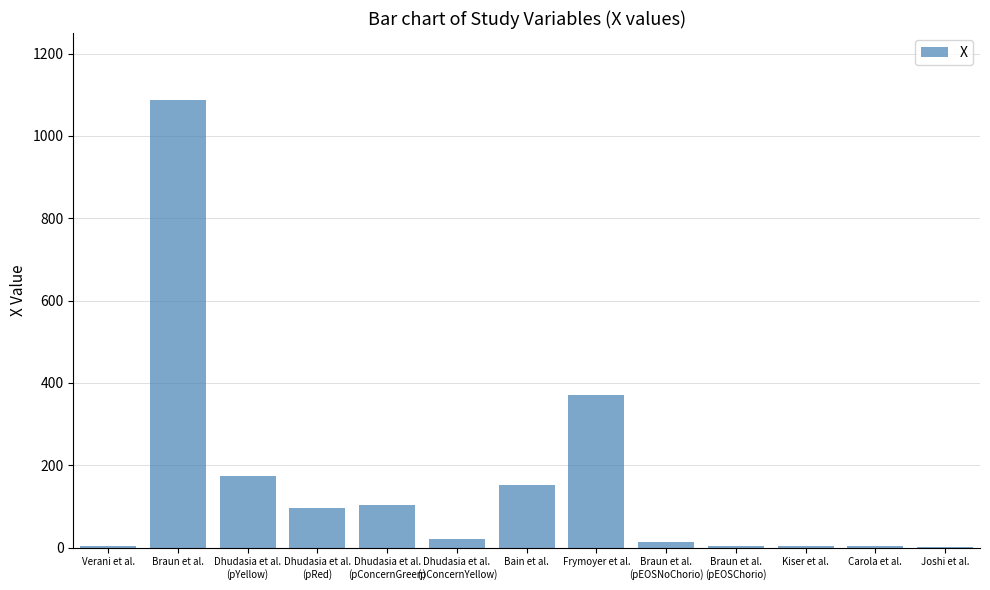

What is the maximum value shown in the chart?

1087.0